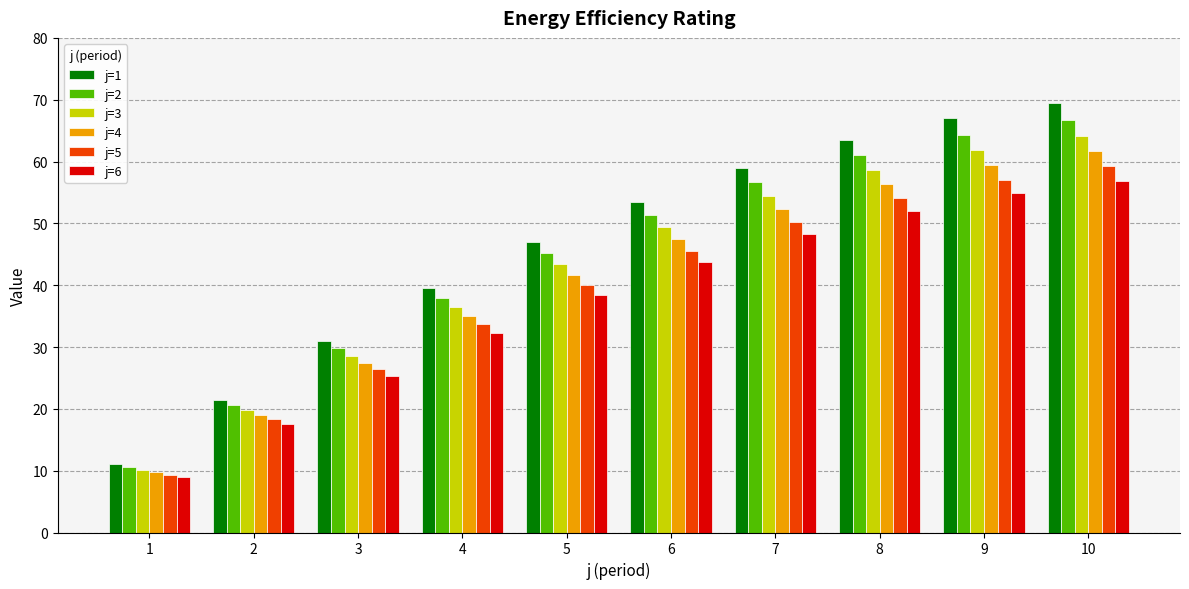

Reading right to left, transcribe all the data shown in this chart.

j=1: 69.5	67.0	63.5	59.0	53.5	47.0	39.5	31.0	21.5	11.0
j=2: 66.8	64.4	61.0	56.7	51.4	45.2	38.0	29.8	20.7	10.6
j=3: 64.2	61.8	58.6	54.5	49.4	43.4	36.5	28.6	19.8	10.2
j=4: 61.6	59.4	56.3	52.3	47.5	41.7	35.0	27.5	19.1	9.8
j=5: 59.2	57.1	54.1	50.3	45.6	40.1	33.7	26.4	18.3	9.4
j=6: 56.9	54.9	52.0	48.3	43.8	38.5	32.3	25.4	17.6	9.0